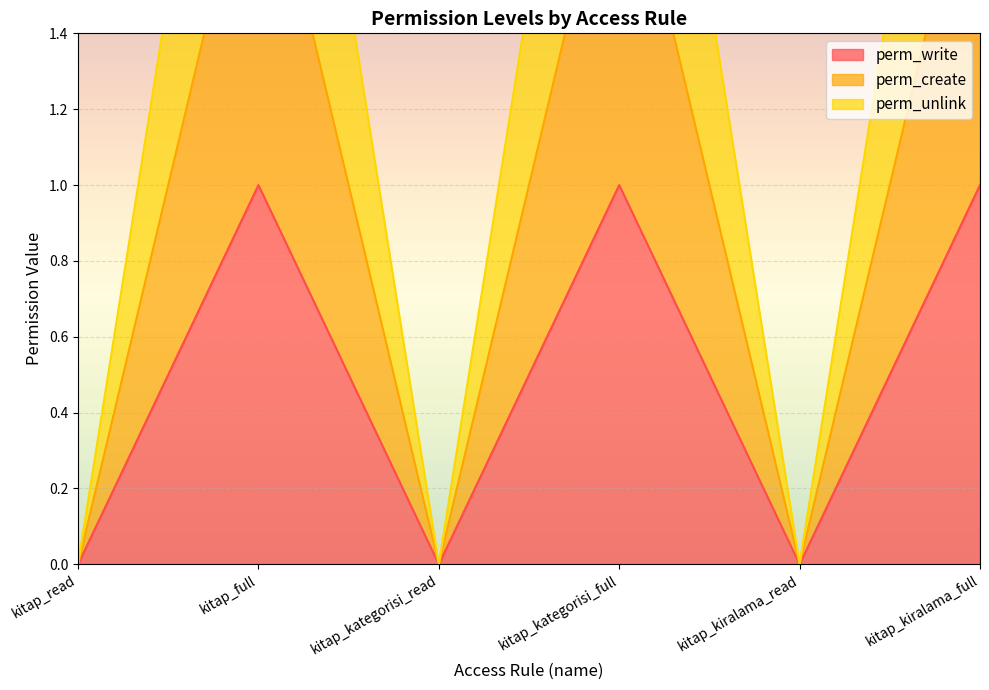

True or false: perm_write has more than 2 interior local peaks.

False